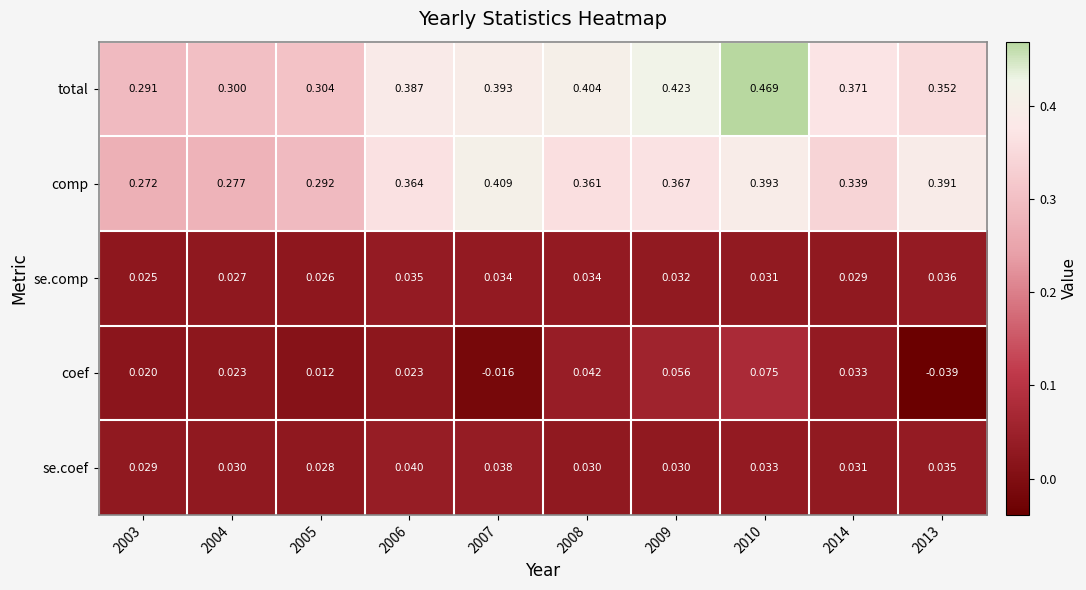

Which label corresponds to the smallest value in the chart?

2013